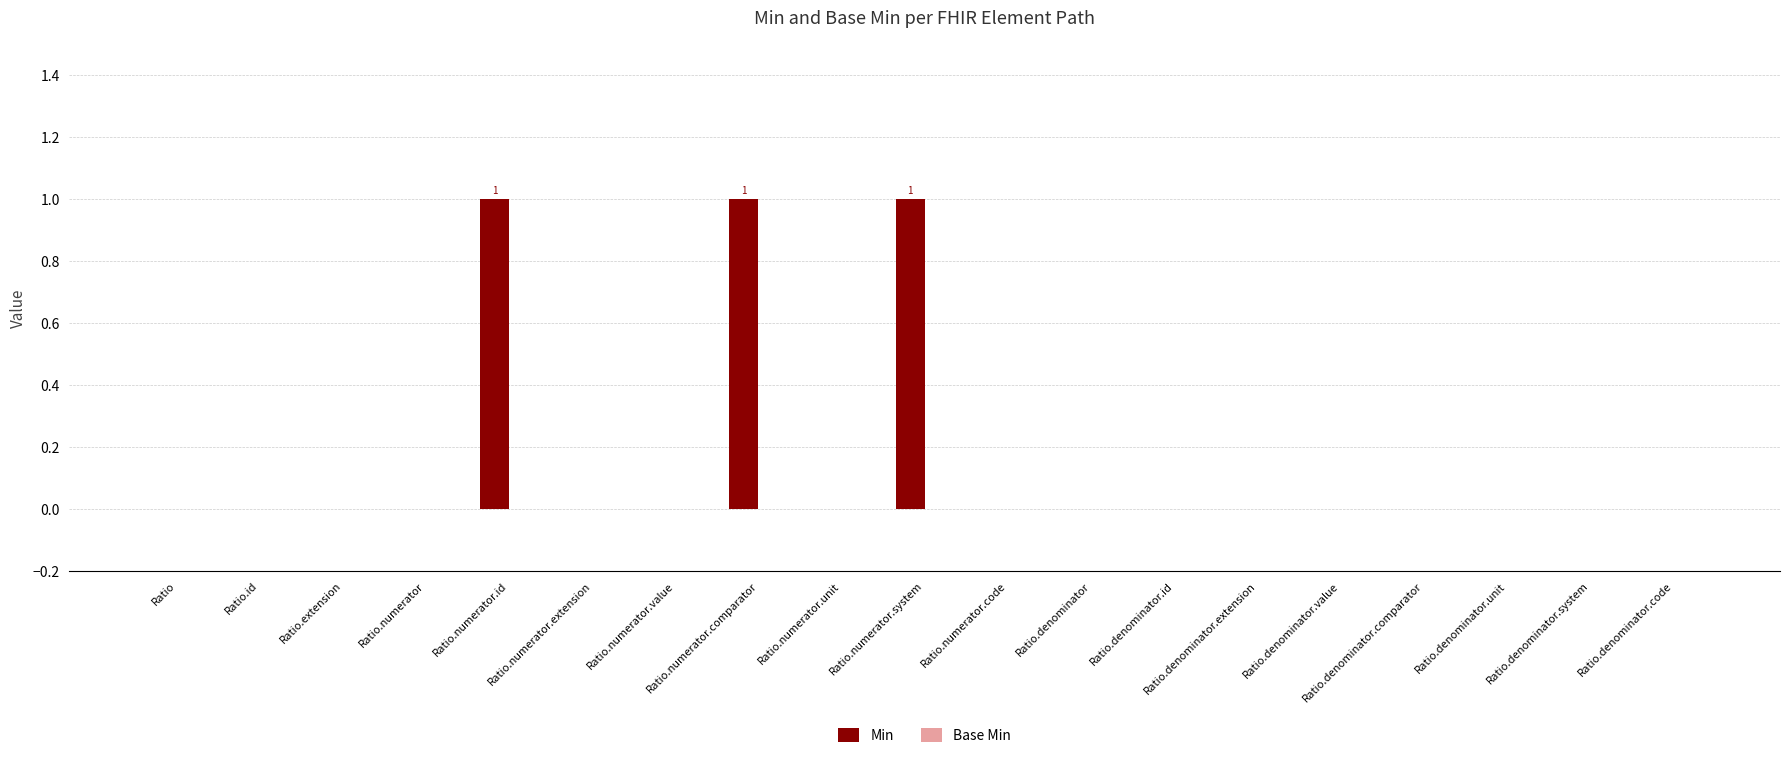

True or false: the data shows -1 at Ratio.id.

False